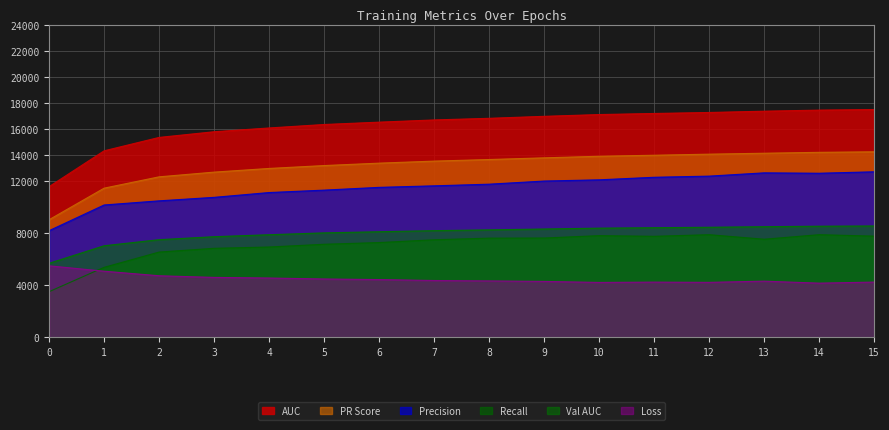

What is the average value of the precision series?

11493.3